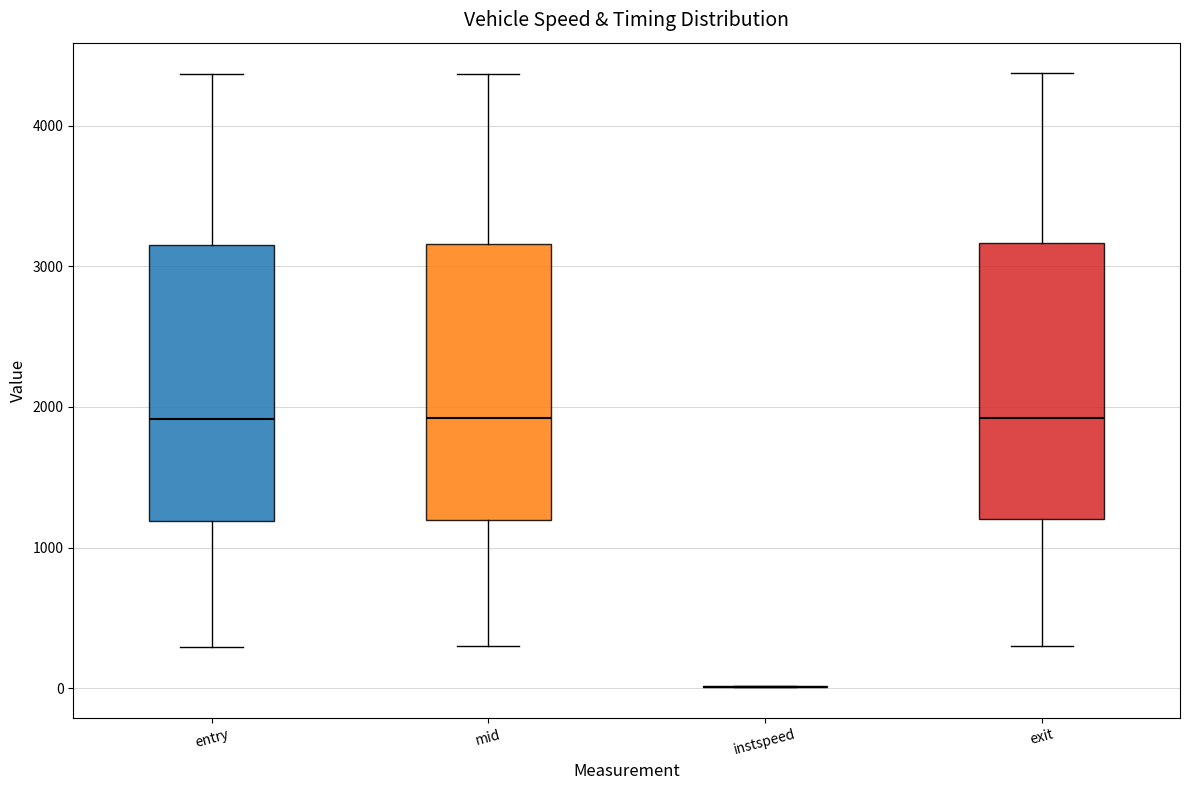

Reading left to right, transcribe this box plot: for each box, give where its median line is, the range the box spans, and where its two whiskers end, as read against the y-axis. The values are not printed on the chart, so give them approximately, as read against the axis.

entry: median 1900, box 1200 to 3200, whiskers 300 to 4400
mid: median 1900, box 1200 to 3200, whiskers 300 to 4400
instspeed: box collapsed to a line at 0, whiskers 0 to 0
exit: median 1900, box 1200 to 3200, whiskers 300 to 4400